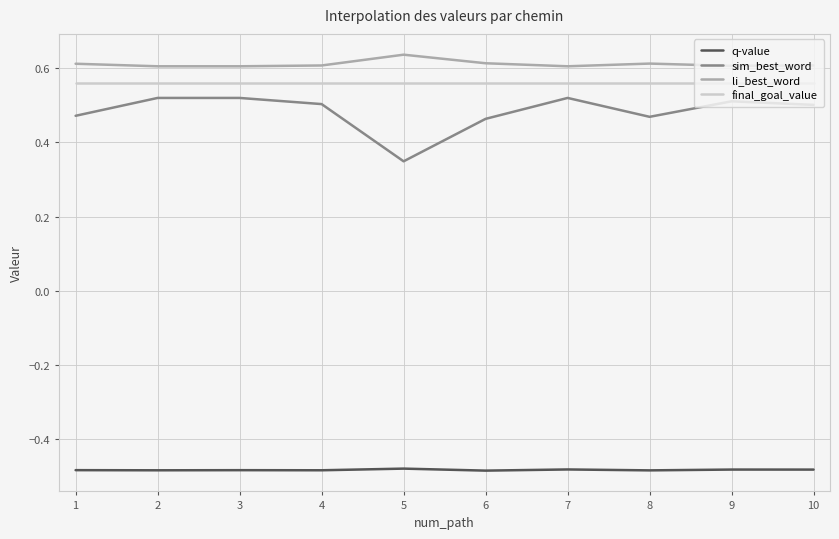

At which label is sim_best_word closest to 0?

5